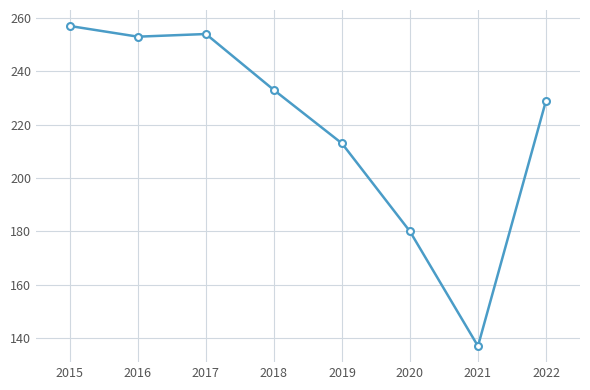

What is the sum of all values?

1756